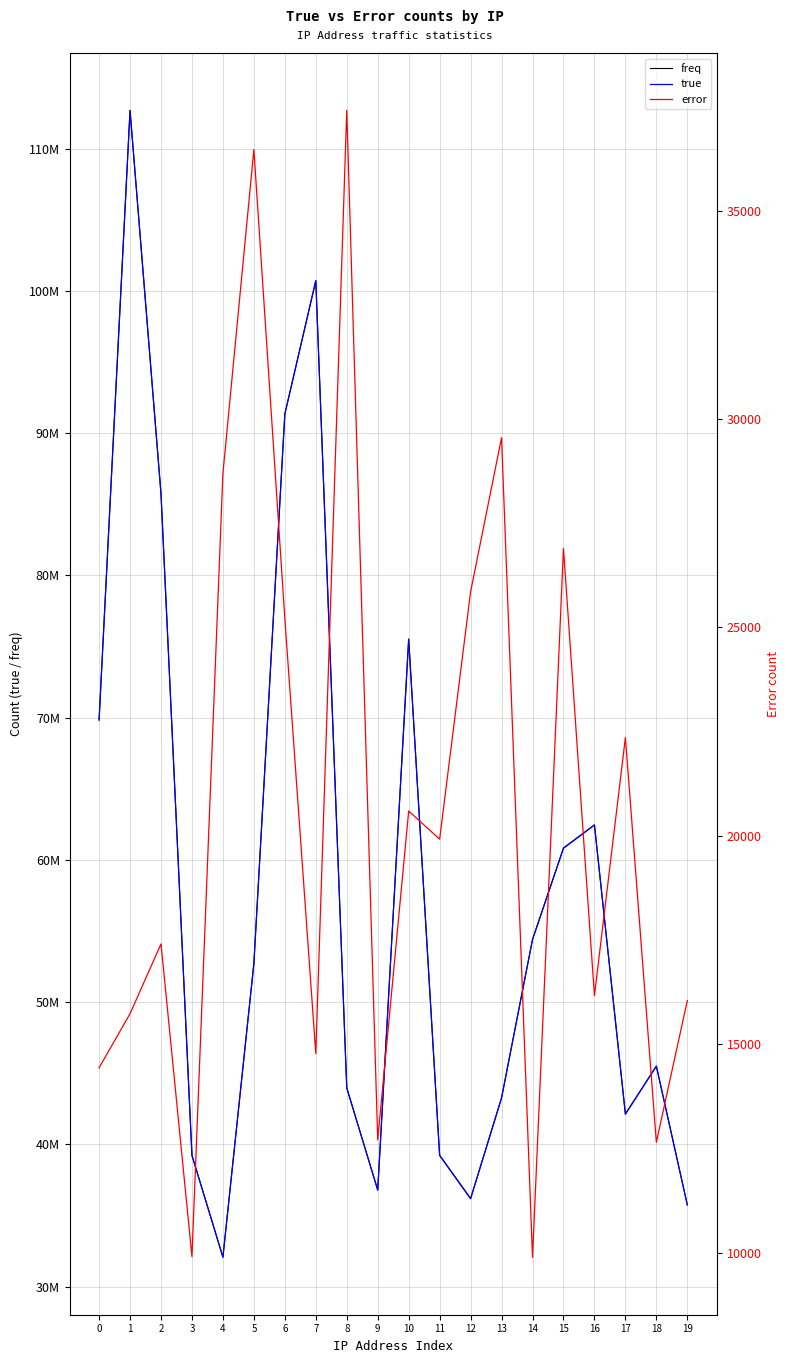

Read the error value at 9, to the nearest 10.

12700